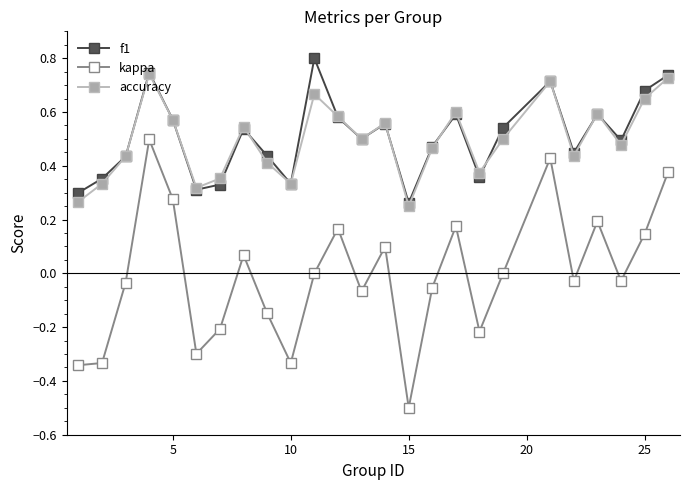

What is the minimum value shown in the chart?

-0.5